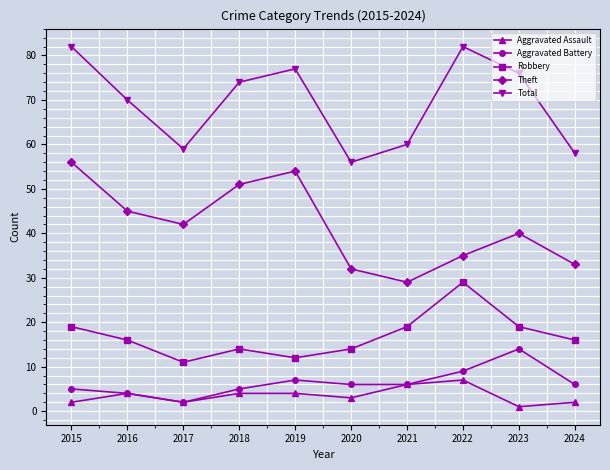

Reading right to left, transcribe all the data shown in this chart.

Aggravated Assault: 2024=2	2023=1	2022=7	2021=6	2020=3	2019=4	2018=4	2017=2	2016=4	2015=2
Aggravated Battery: 2024=6	2023=14	2022=9	2021=6	2020=6	2019=7	2018=5	2017=2	2016=4	2015=5
Robbery: 2024=16	2023=19	2022=29	2021=19	2020=14	2019=12	2018=14	2017=11	2016=16	2015=19
Theft: 2024=33	2023=40	2022=35	2021=29	2020=32	2019=54	2018=51	2017=42	2016=45	2015=56
Total: 2024=58	2023=76	2022=82	2021=60	2020=56	2019=77	2018=74	2017=59	2016=70	2015=82